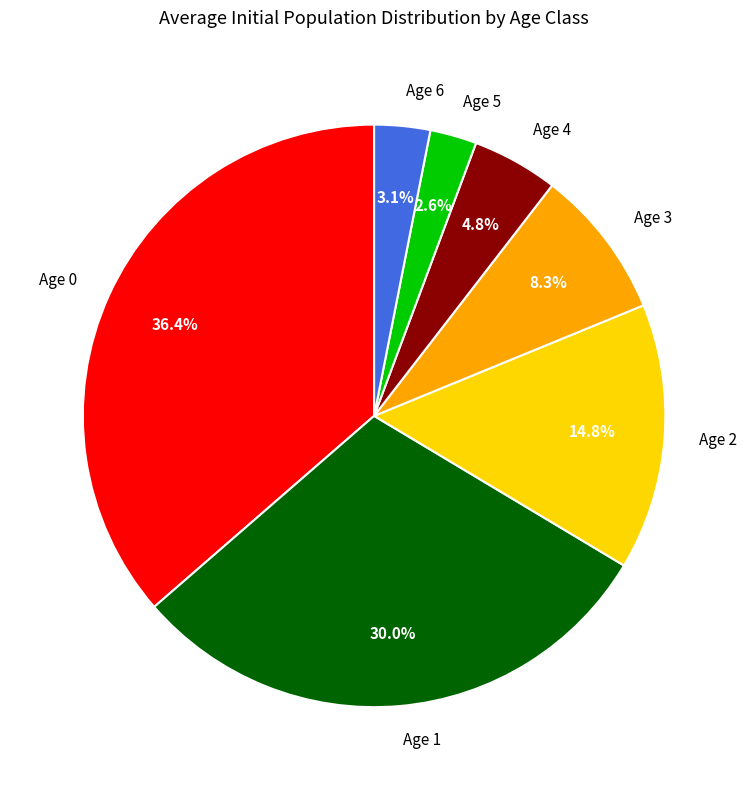

What percentage is NOT represented by Age 4?

95.2%